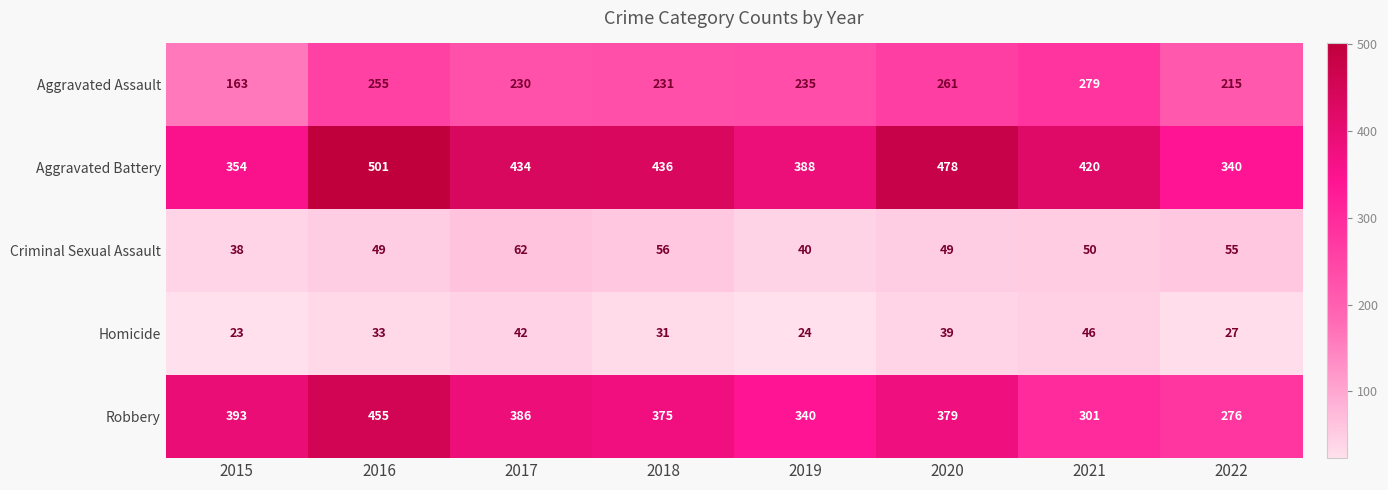

What is the difference between the highest and lowest values at 2019?

364